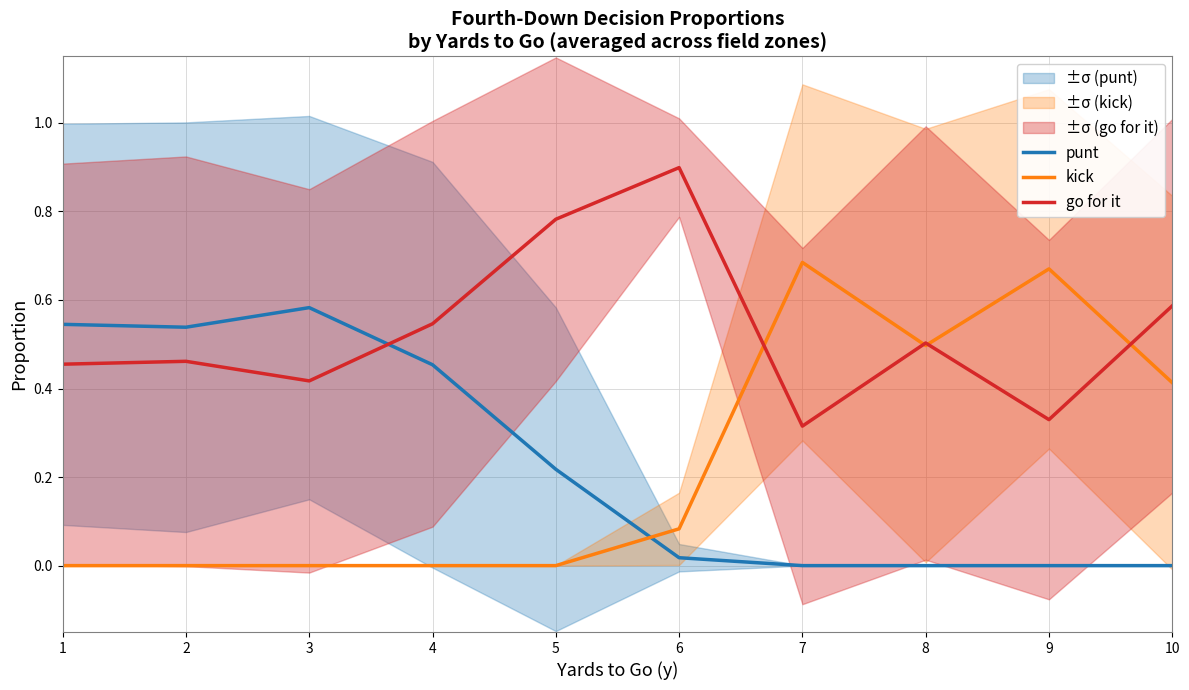

What is the difference between the punt values at 2 and 10?

0.5